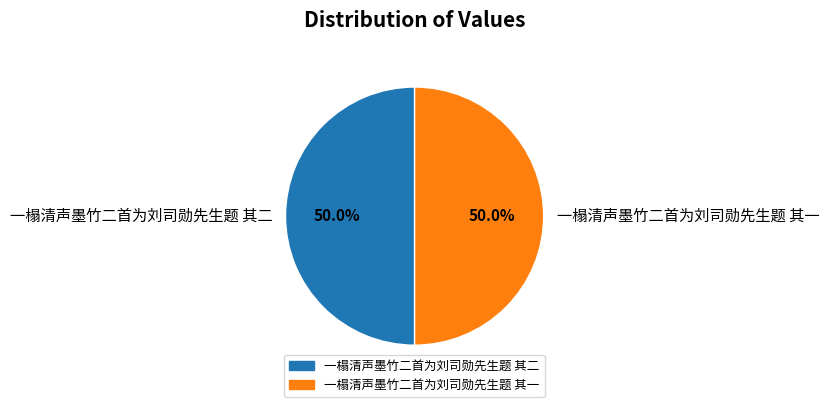

What portion of the pie excludes 一榻清声墨竹二首为刘司勋先生题 其二?

50.0%